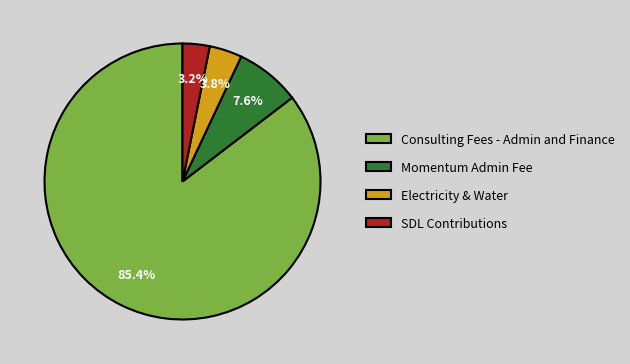

To the nearest percent, what is the difference between the largest and smallest slice percentages?

82%